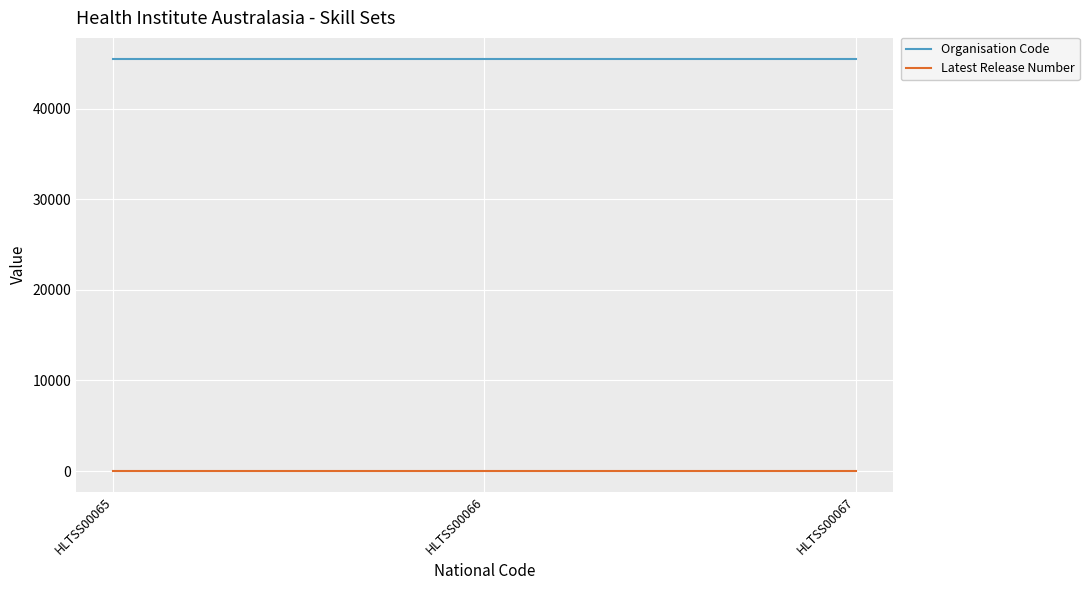

Does the chart have visible grid lines?

Yes